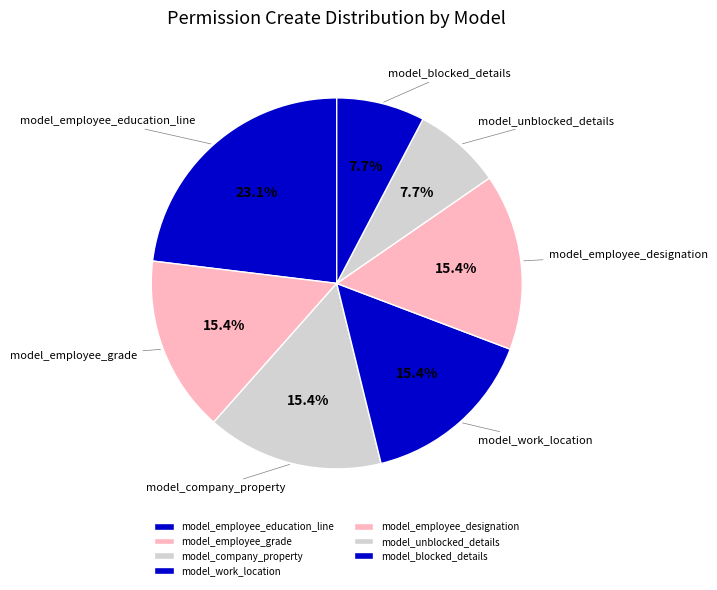

Which category has the biggest portion of the pie?

model_employee_education_line